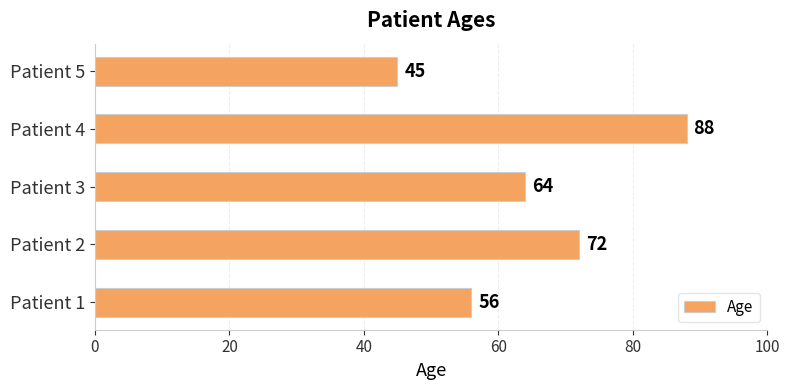

List the labels in order of value, smallest first.

Patient 5, Patient 1, Patient 3, Patient 2, Patient 4